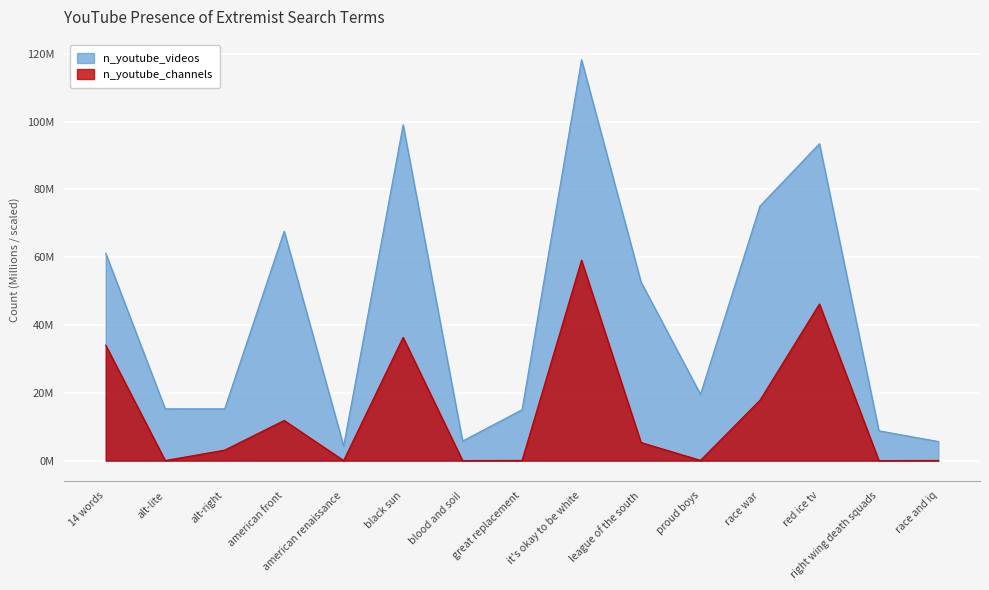

Which series has the largest total across all categories?

n_youtube_videos